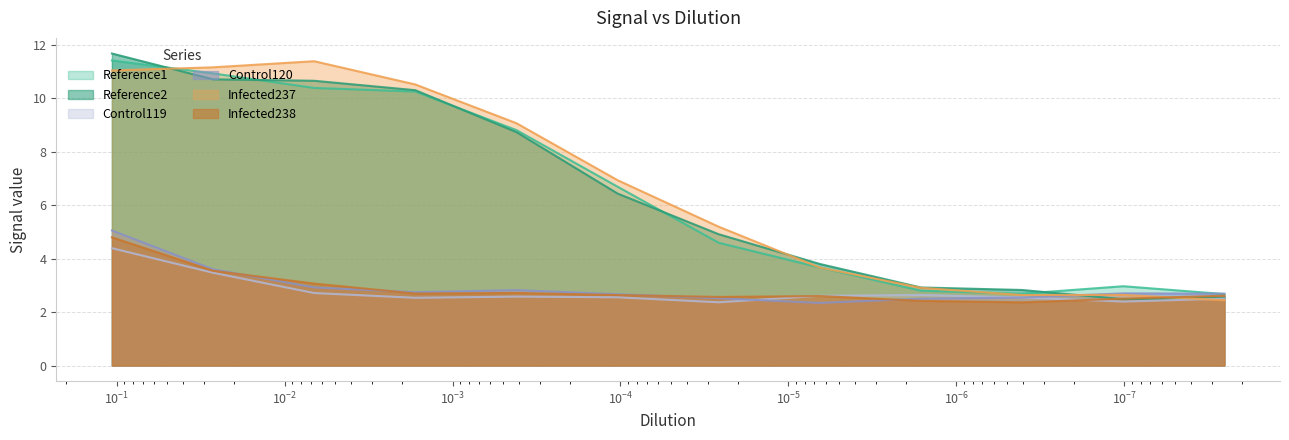

What position from the right is 1.01646826378809e-07?

2